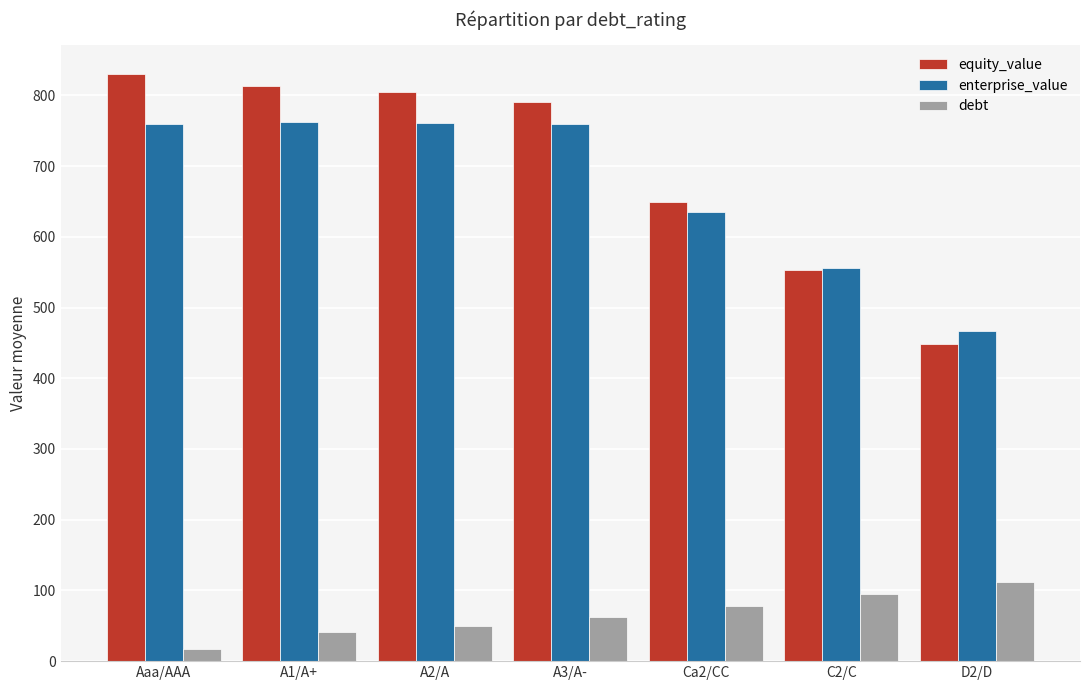

Is it true that equity_value equals 1269.2 at A2/A?

False